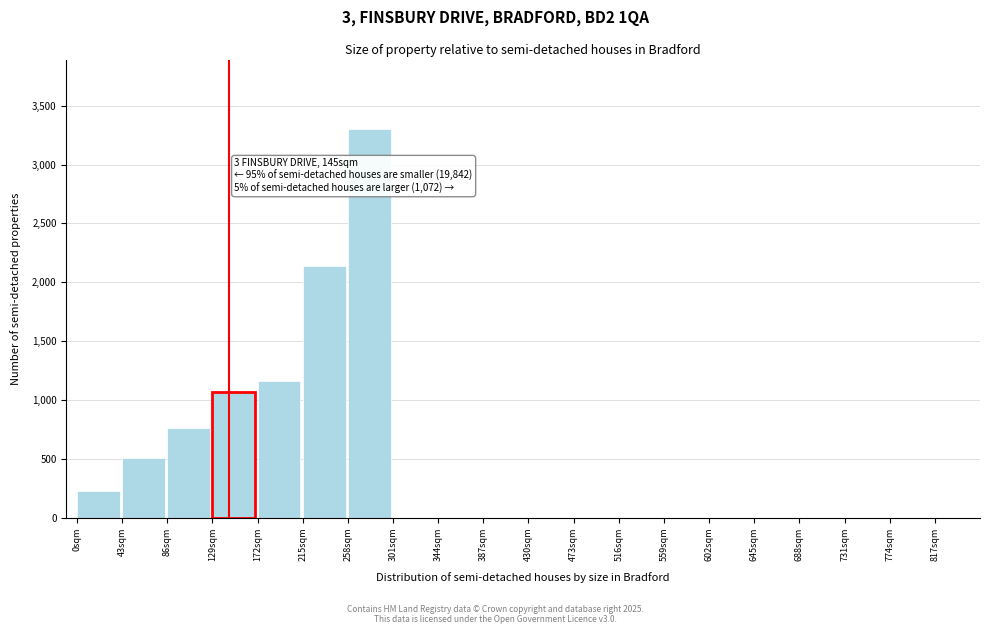

Reading left to right, list all the values displayed in this chart.

0sqm=227.3	43sqm=508.1	86sqm=758.7	129sqm=1068.4	172sqm=1163.5	215sqm=2137.5	258sqm=3298.2	301sqm=0.0	344sqm=0.0	387sqm=0.0	430sqm=0.0	473sqm=0.0	516sqm=0.0	559sqm=0.0	602sqm=0.0	645sqm=0.0	688sqm=0.0	731sqm=0.0	774sqm=0.0	817sqm=0.0